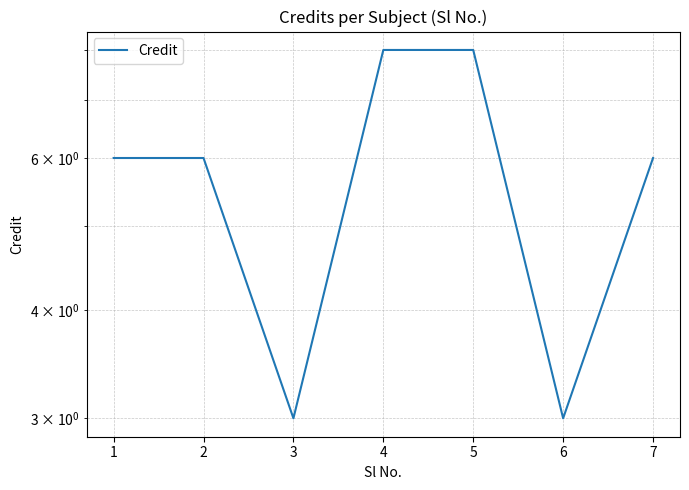

How many interior local valleys (lower than both neighbors) does the data have?

2